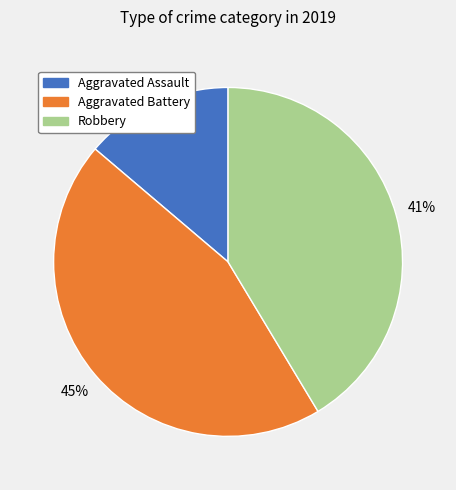

Does any single category account for the majority?

No